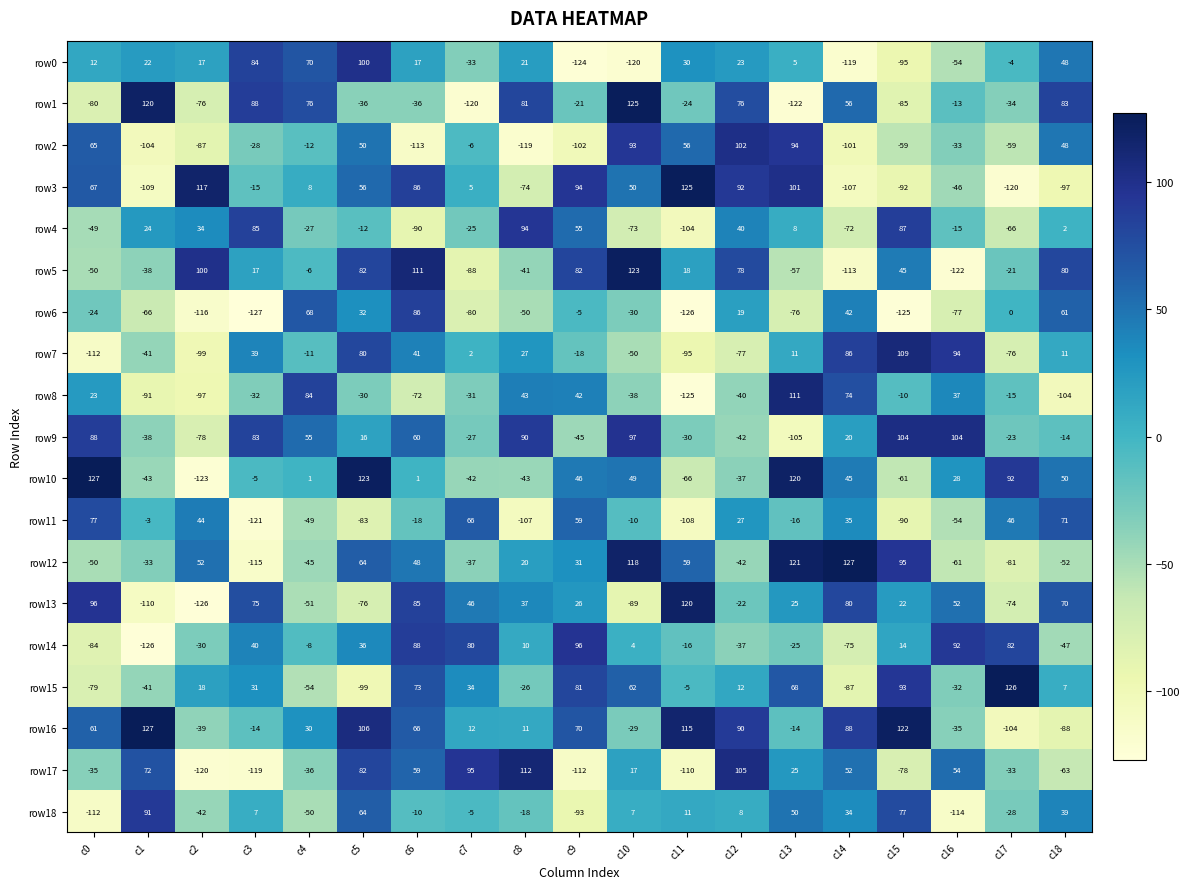

How many series are shown in this chart?

19